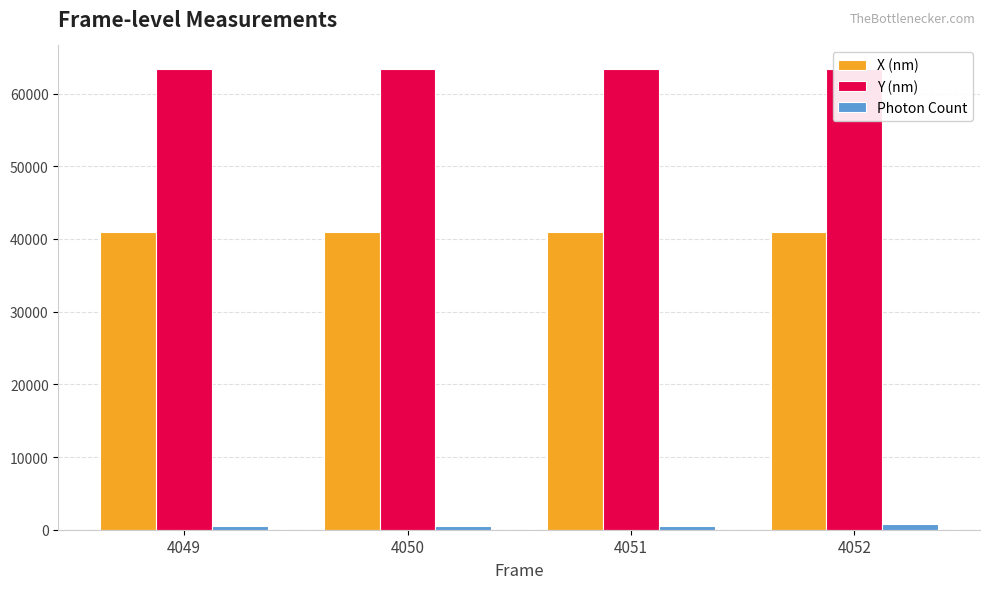

What is the value of the X (nm) bar at the 4th from the left?

40967.2